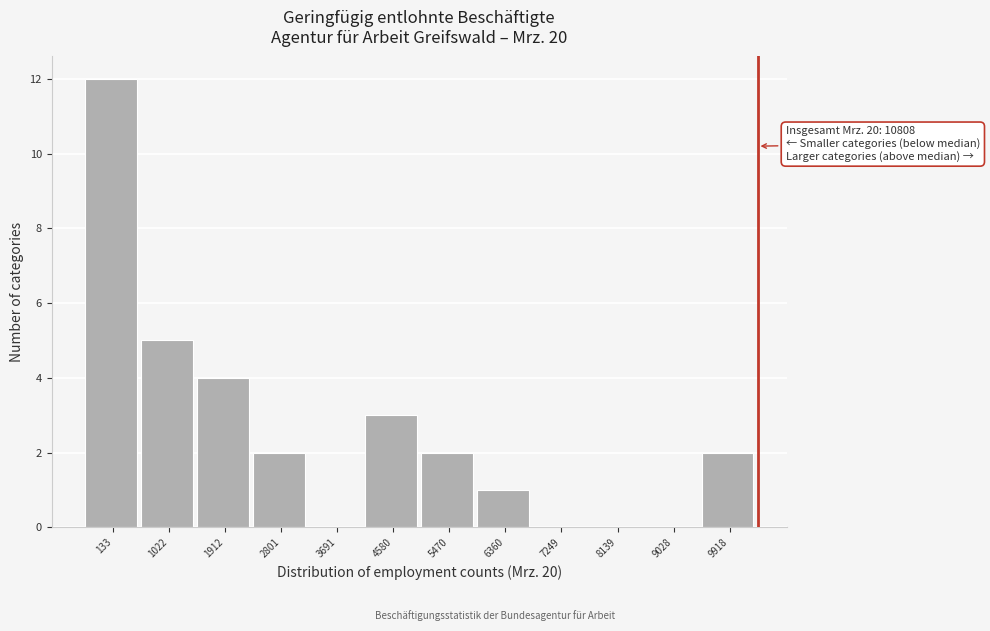

Reading left to right, list all the values displayed in this chart.

133=12	1022=5	1912=4	2801=2	3691=0	4580=3	5470=2	6360=1	7249=0	8139=0	9028=0	9918=2